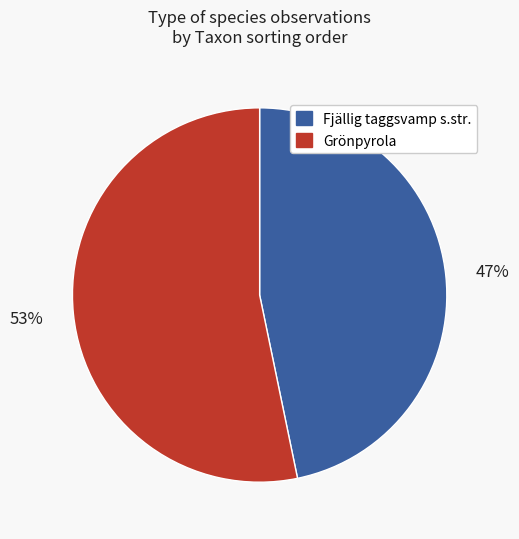

To the nearest percent, what percentage of the pie is Grönpyrola?

53%